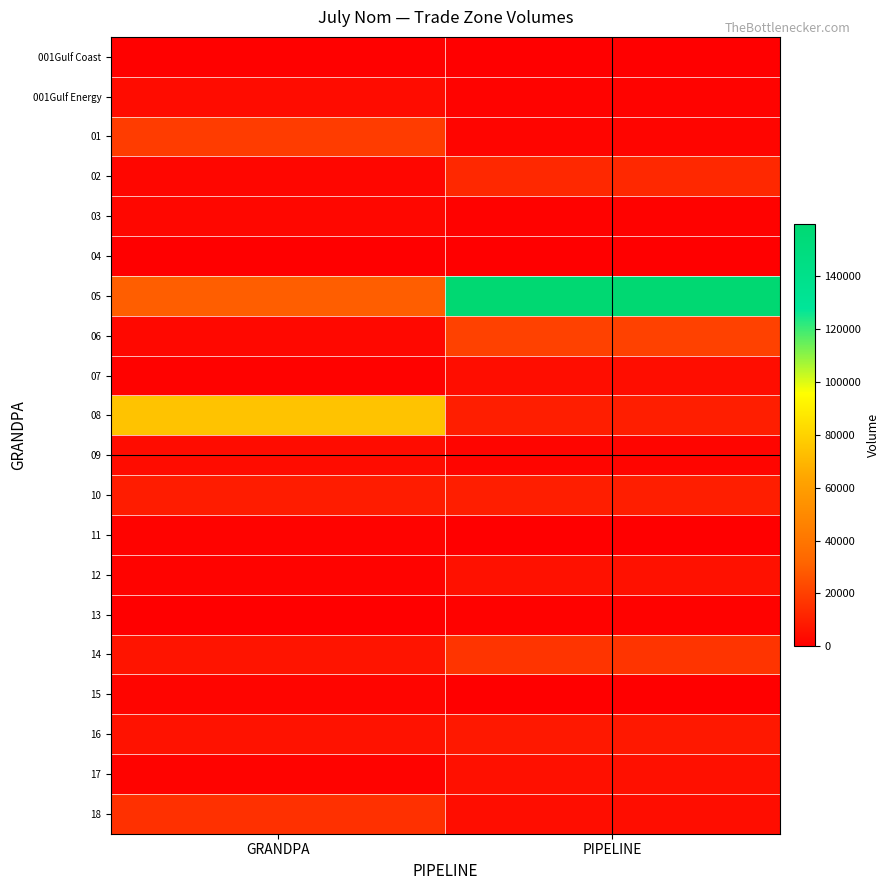

Between PIPELINE and GRANDPA, which is larger?

GRANDPA